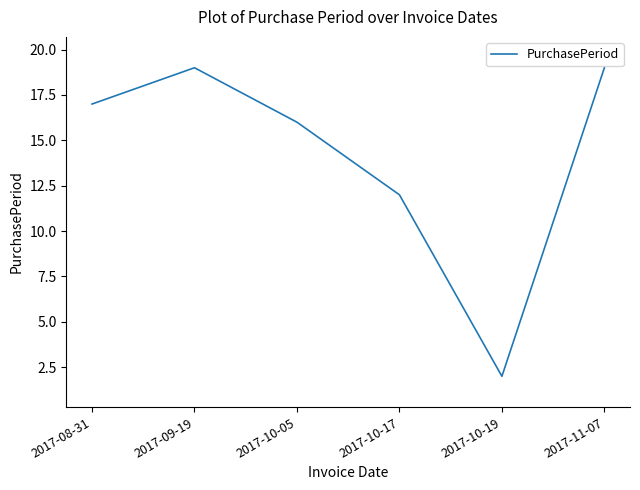

What is the greatest value displayed?

19